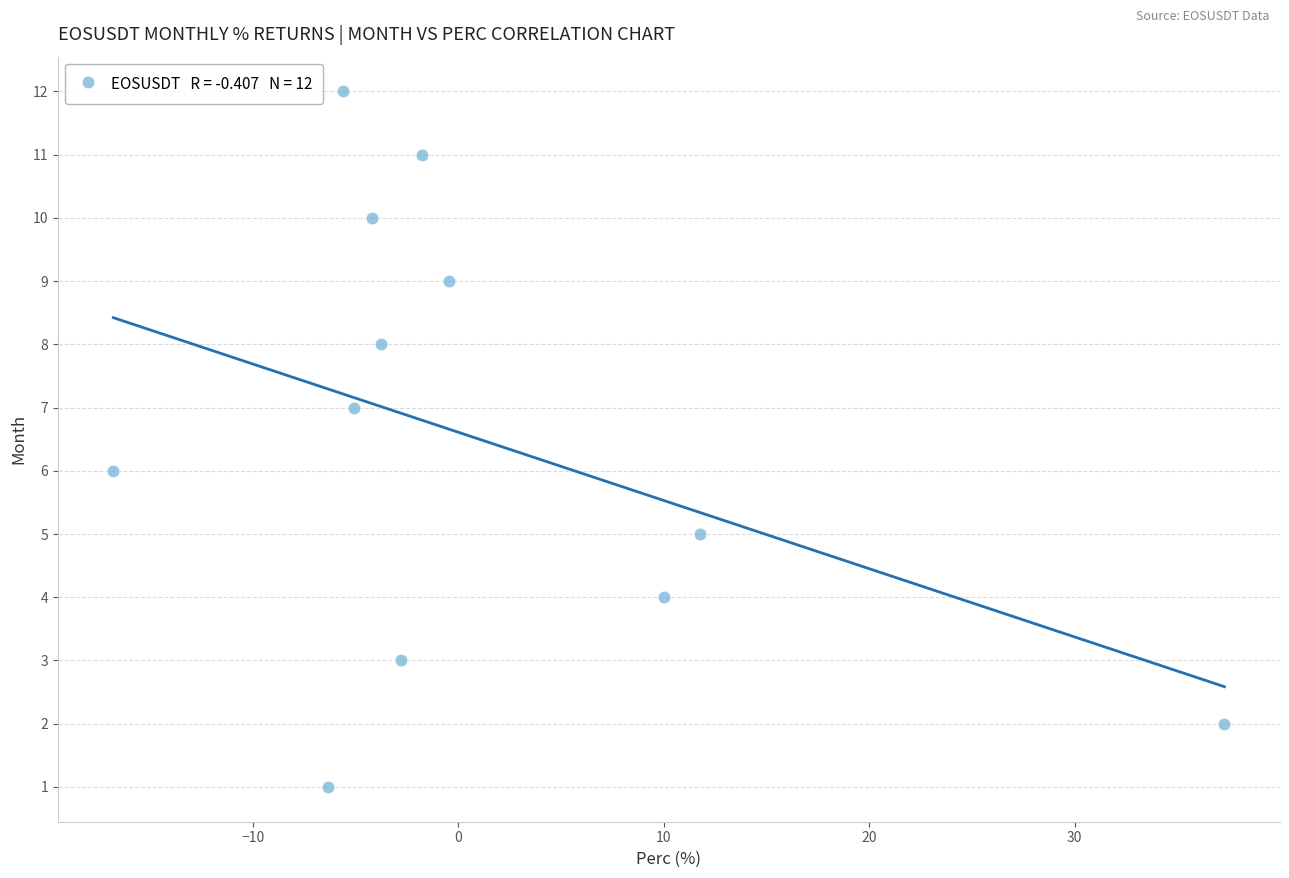

What is the range of Y values (max minus min)?

11